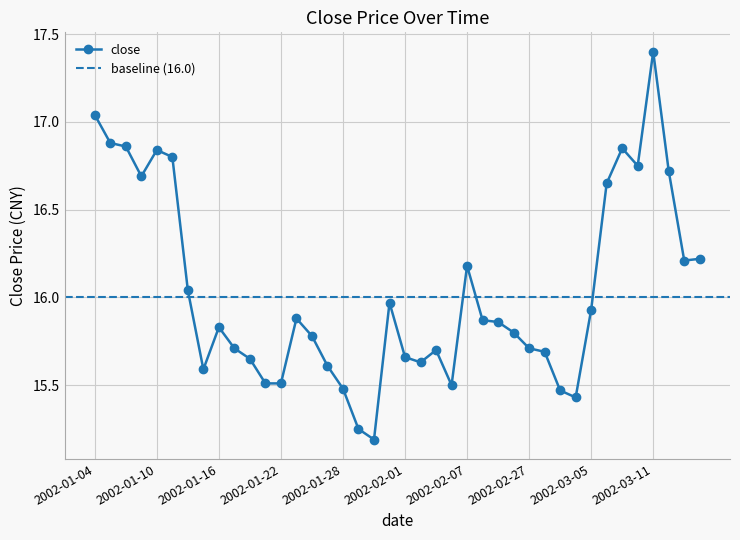

How many categories are shown in the chart?

40